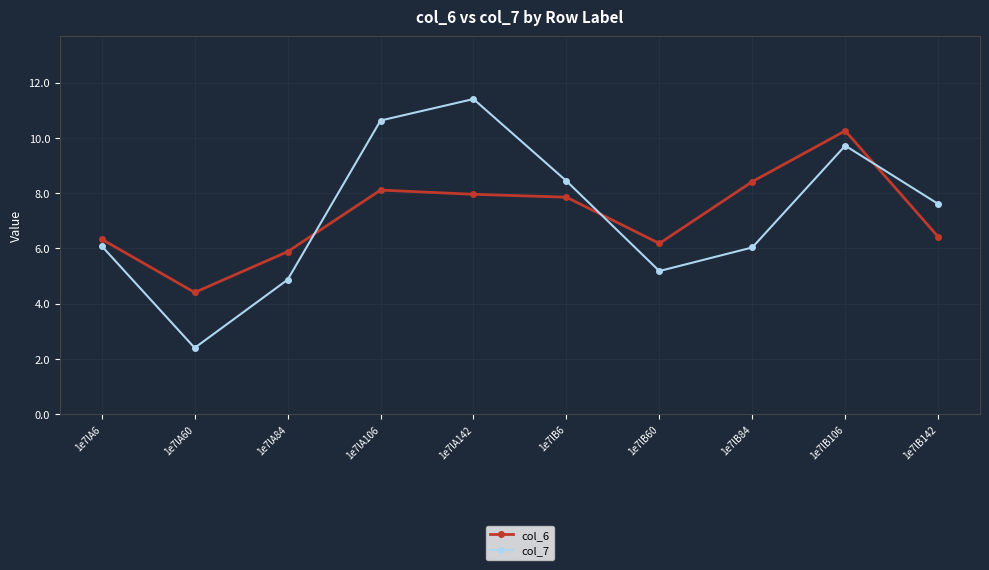

The col_7 series shows 10.2 at 1e7lA6. True or false?

False